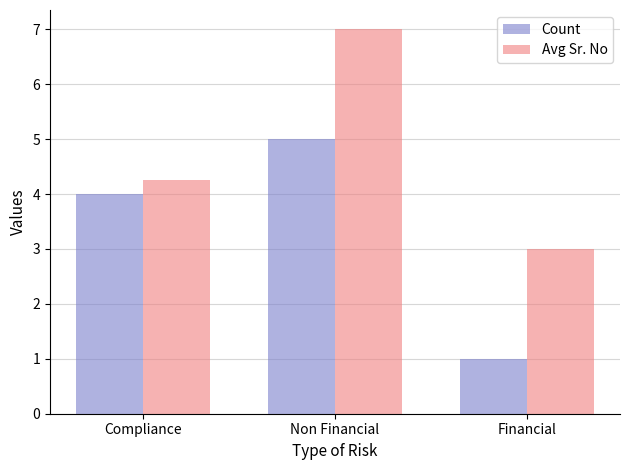

Rank the series by their average value, from lowest to highest.

Count, Avg Sr. No